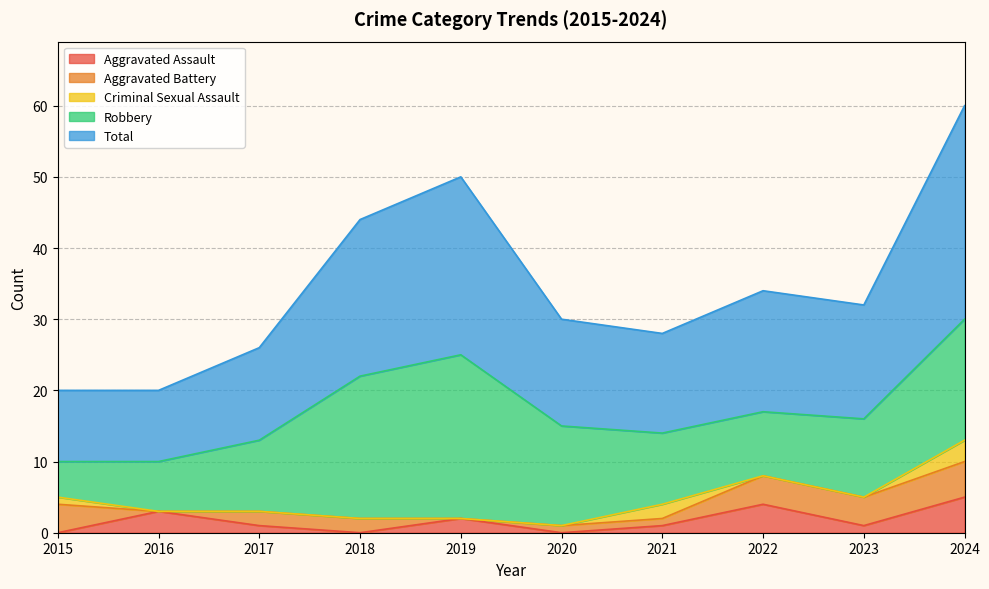

Between 2022 and 2024, which series saw the biggest shift?

Total